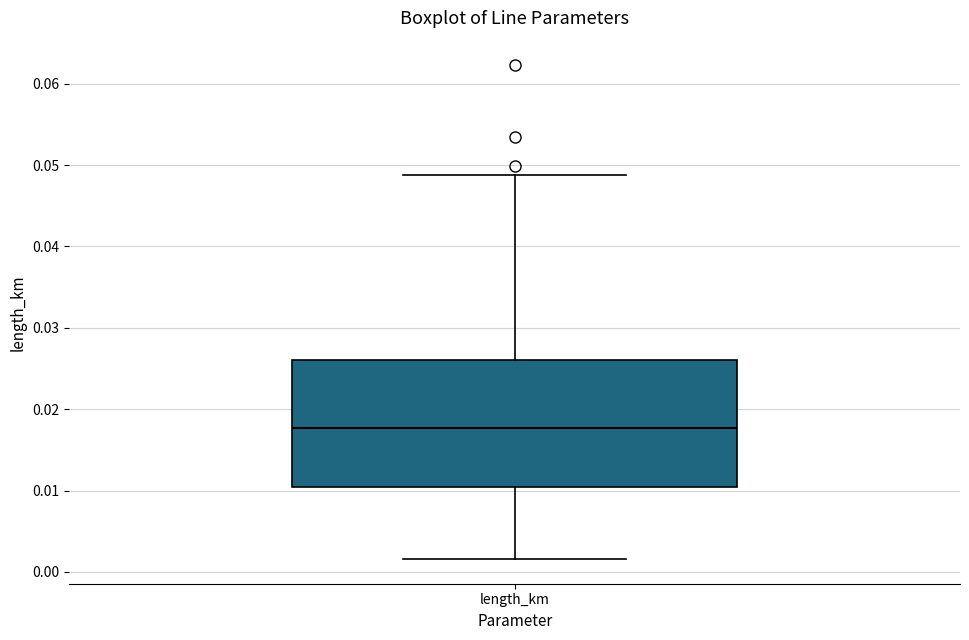

Transcribe this box plot: give where the median line is, the range the box spans, and where the two whiskers end, as read against the y-axis. The values are not printed on the chart, so give them approximately, as read against the axis.

median 0.018, box 0.010 to 0.026, whiskers 0.002 to 0.049